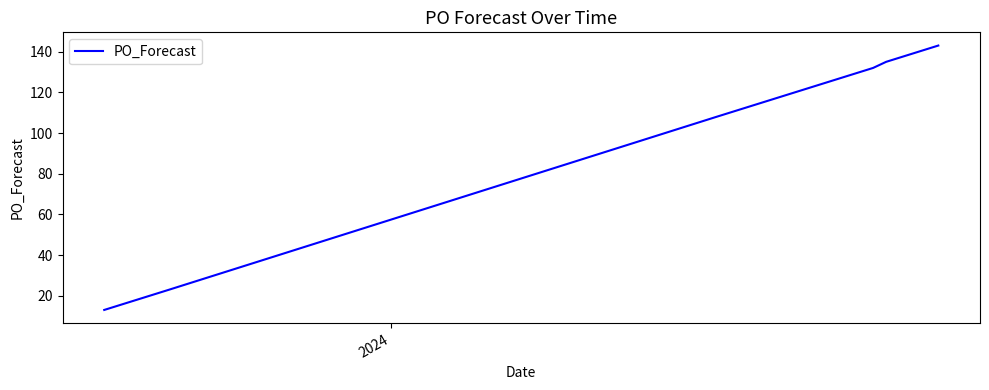

What is the difference between the maximum and minimum values?

130